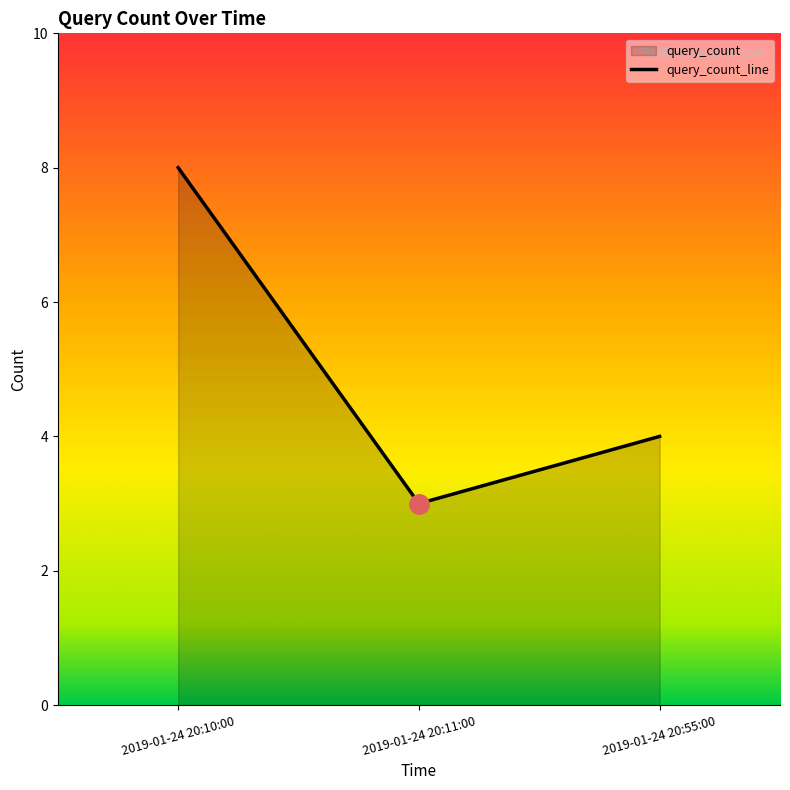

Reading left to right, what are all the values shown in this chart?

8	3	4